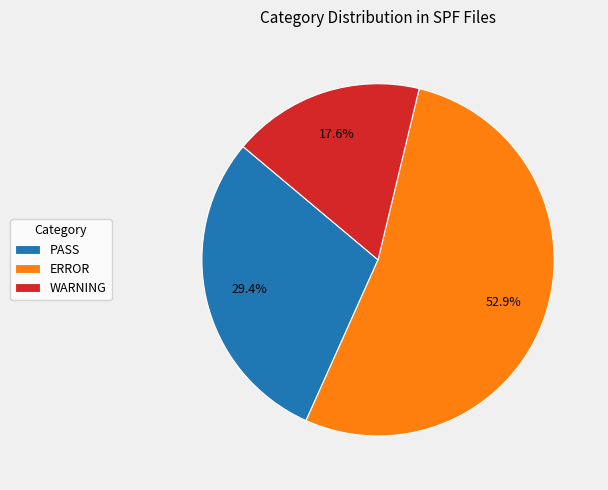

To the nearest percent, what percentage of the pie is PASS?

29%